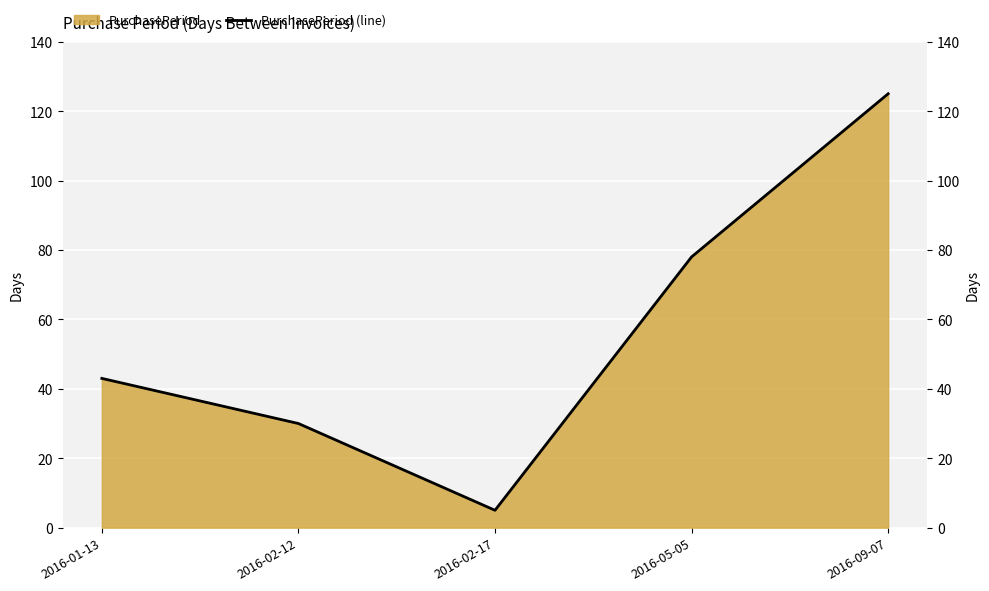

The value at 2016-09-07 is 51. True or false?

False